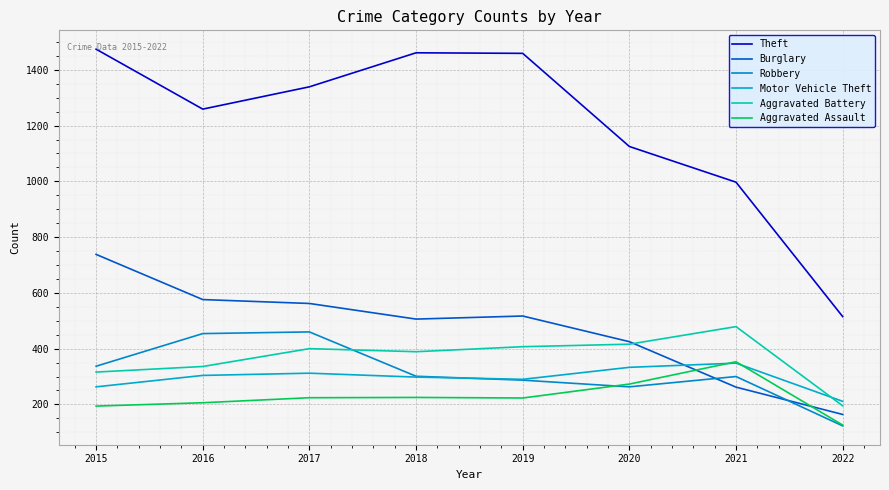

Between 2022 and 2015, which is larger?

2015